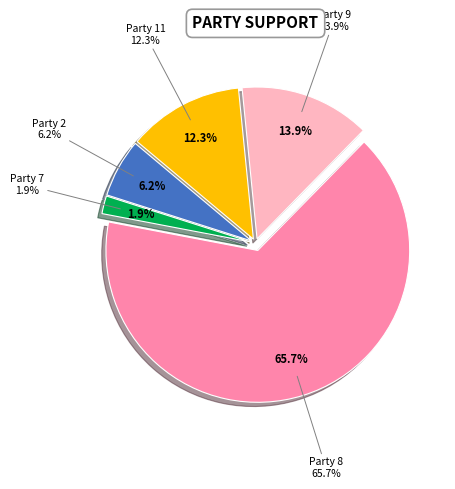

Is there any slice that represents more than half of the pie?

Yes